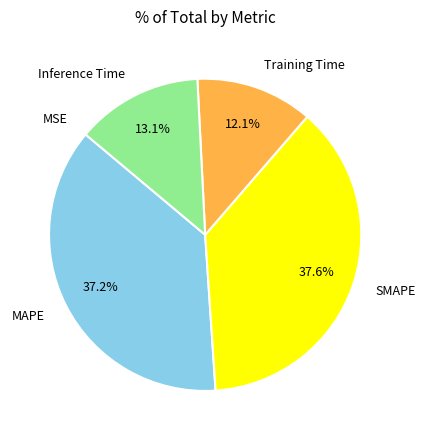

Do MAPE and Training Time together represent more than half of the pie?

No